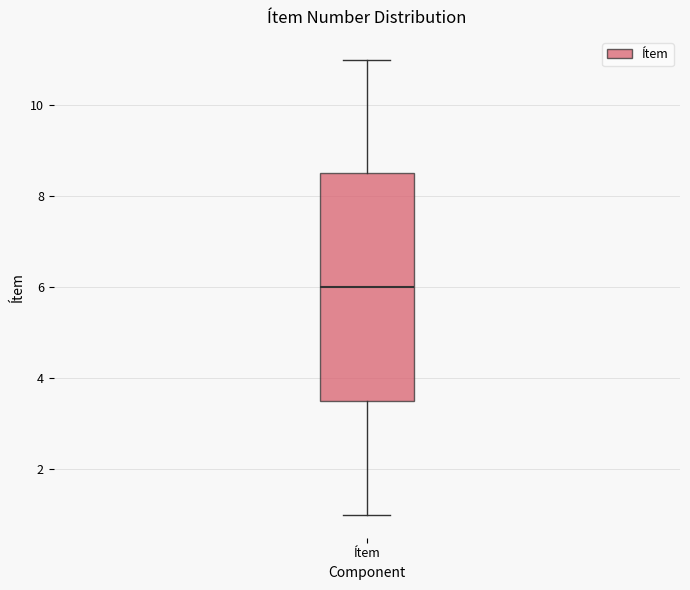

Where does the lower whisker of the box for Ítem end on the y-axis? The values are not printed on the chart, so give them approximately, as read against the axis.

1.0